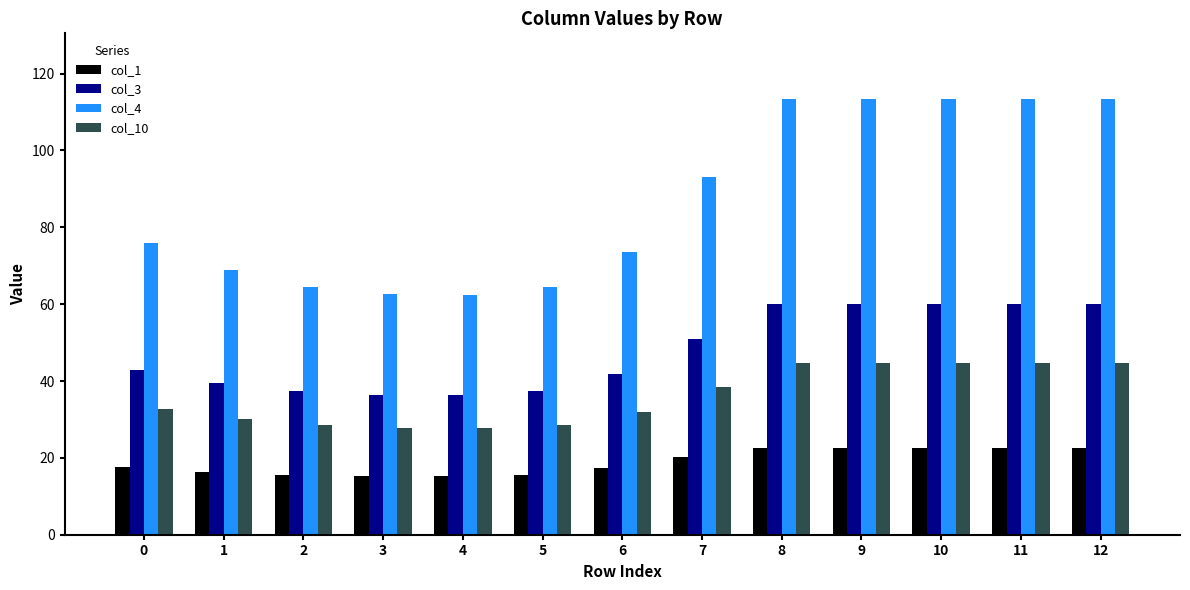

What is the average value of the col_10 series?

36.1